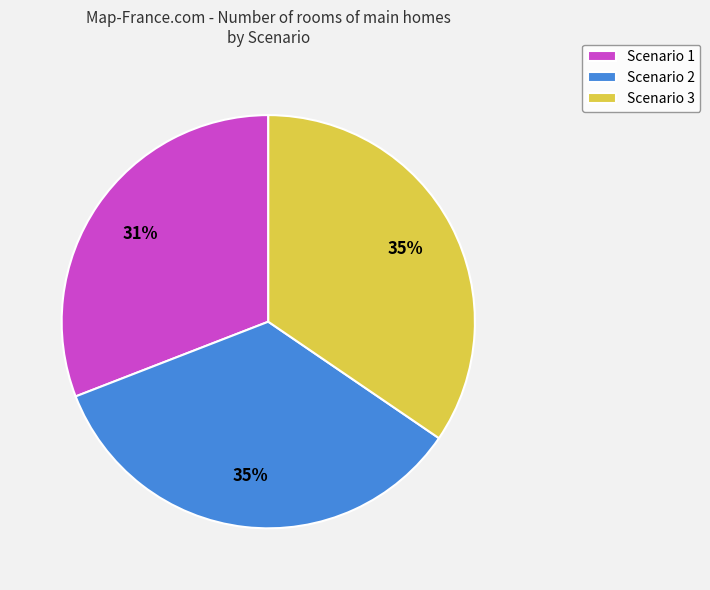

True or false: Scenario 1 accounts for 31% of the total.

True